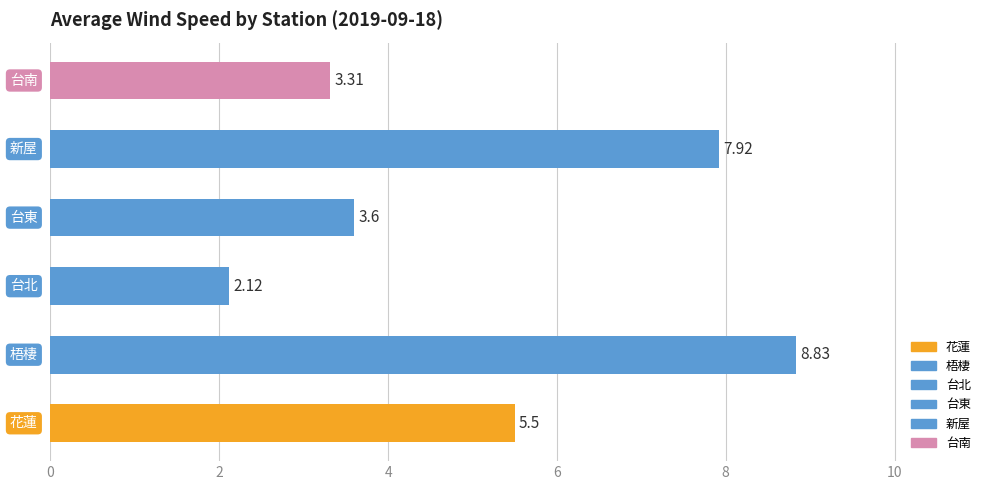

Does the chart contain stacked bars?

No